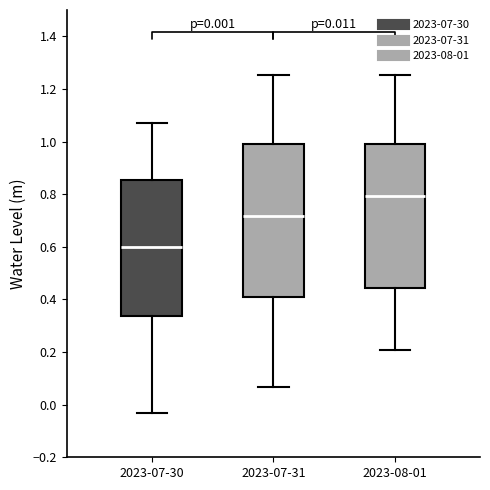

Which box's median line is the lowest?

2023-07-30